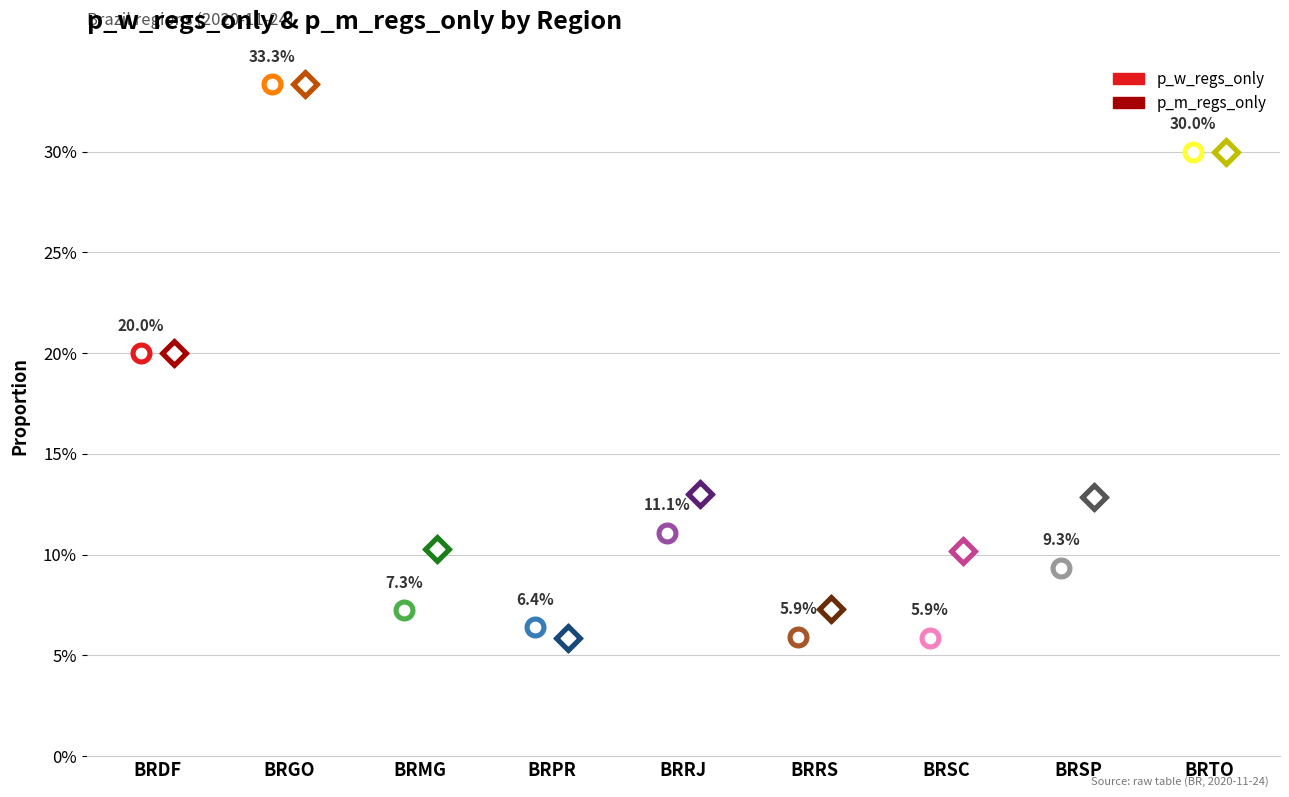

What are all the series names shown in the legend?

p_w_regs_only, p_m_regs_only